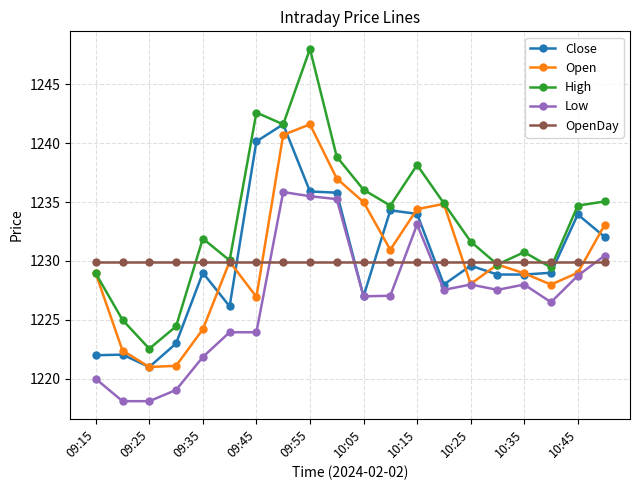

True or false: Low and High intersect in this chart.

False